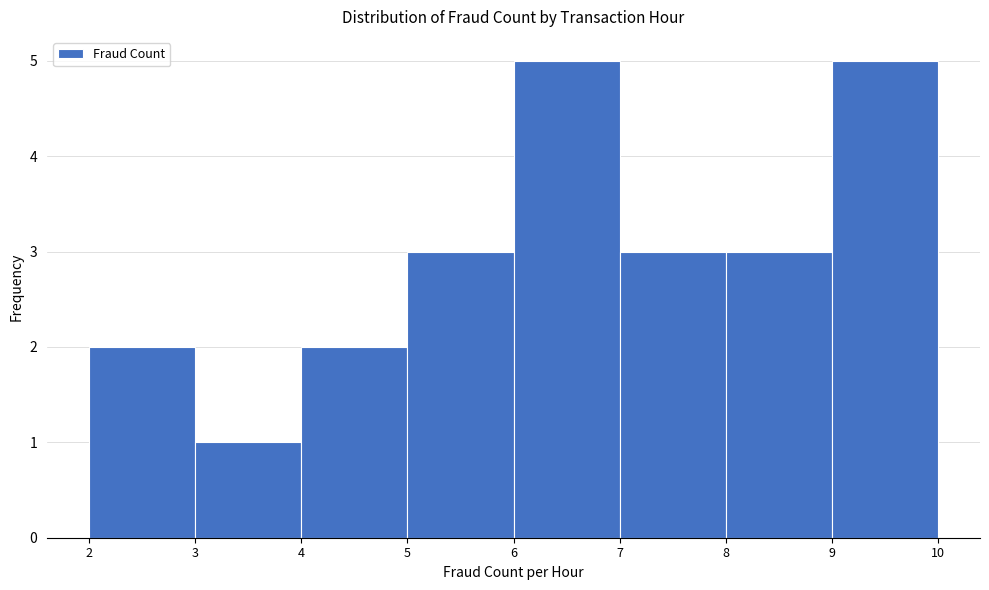

What is the height of the bar covering 3 to 4 on the x-axis? The values are not printed on the chart, so give them approximately, as read against the axis.

1